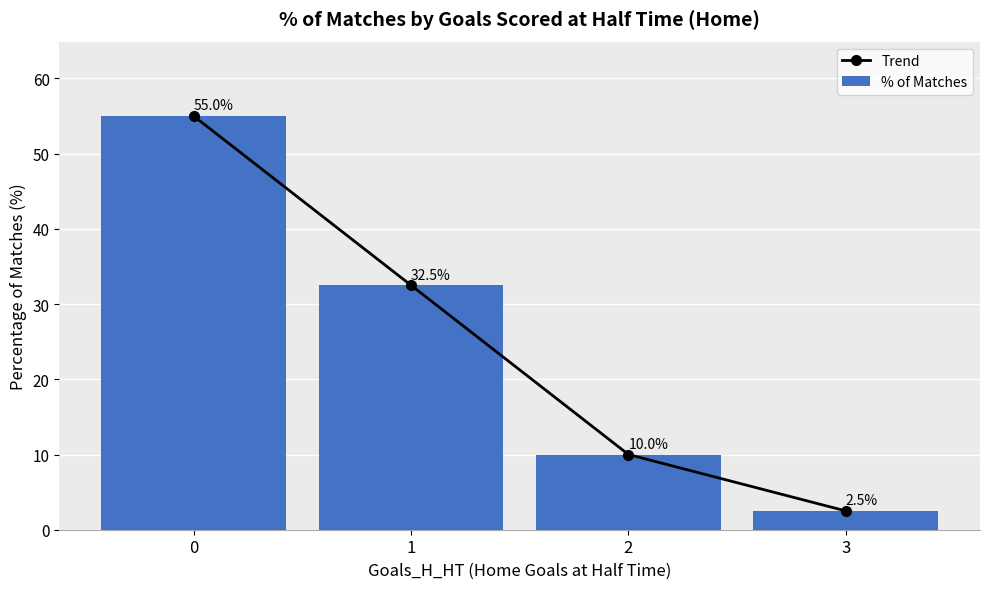

The value of Trend at 1 is 55.6. True or false?

False